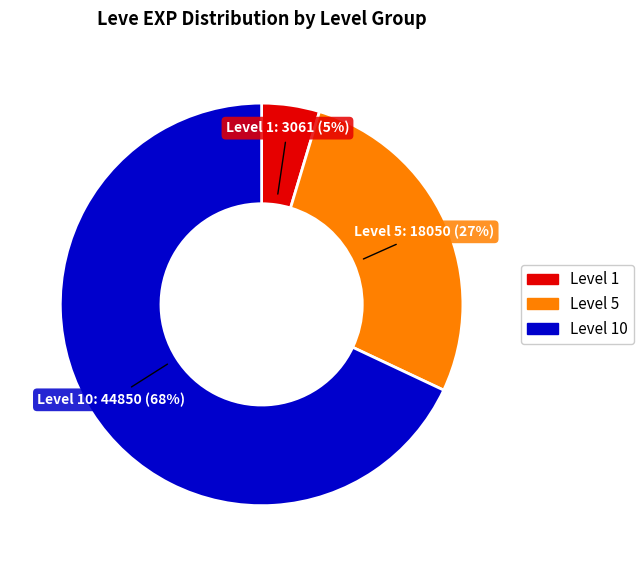

True or false: Level 10 accounts for 68% of the total.

True